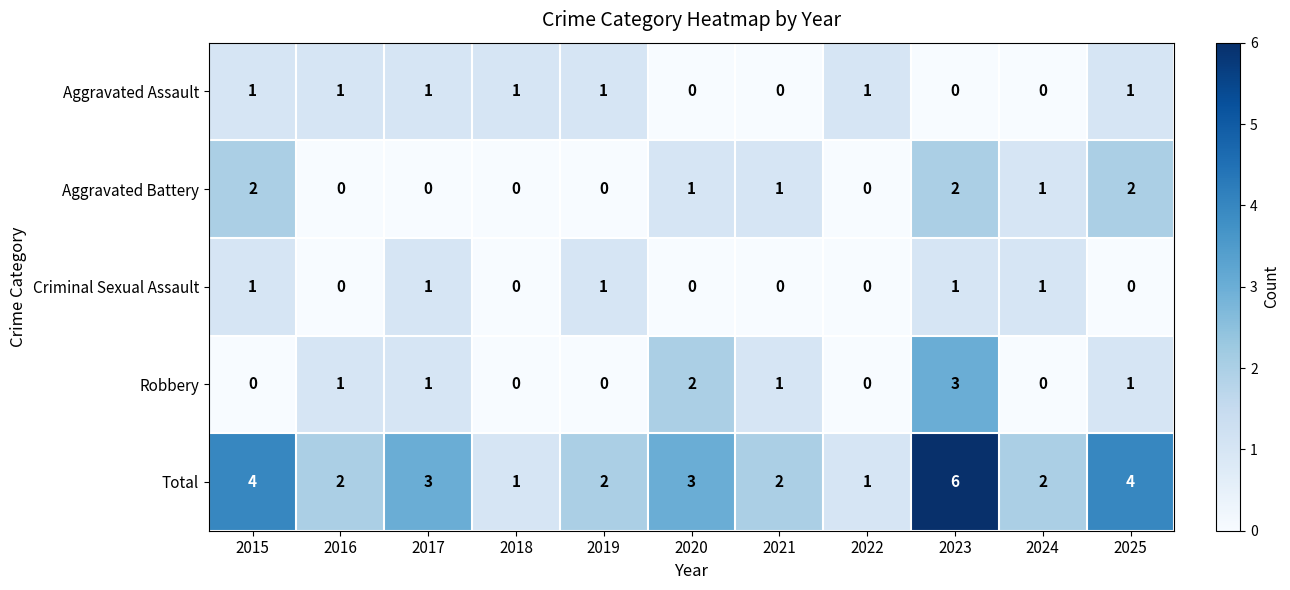

True or false: Robbery has a value of 1 at 2021.

True